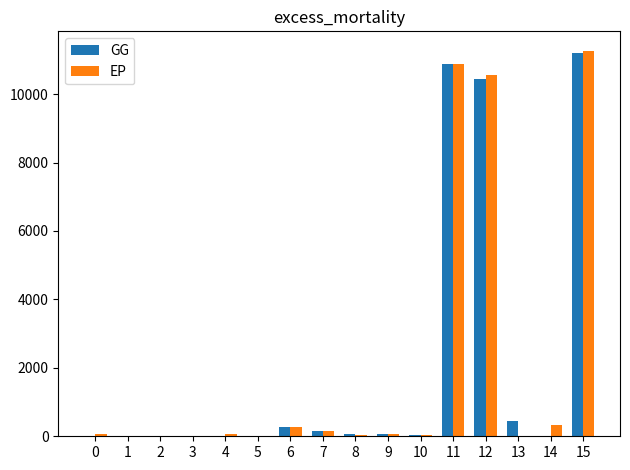

How many data points in EP are above 63?

8